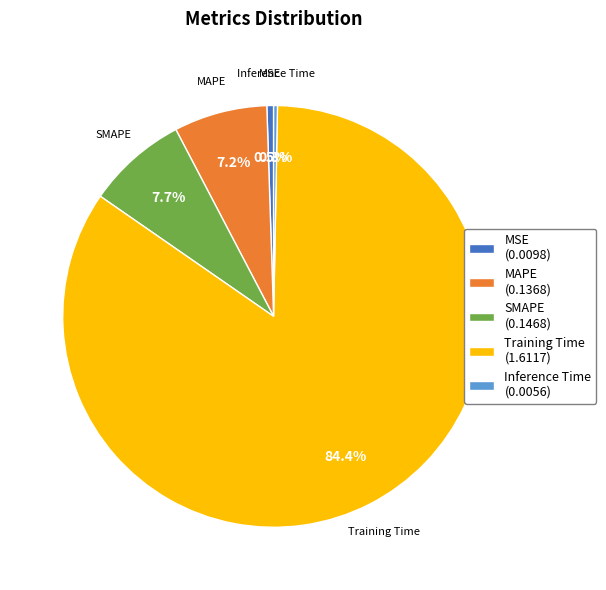

Is there any slice that represents more than half of the pie?

Yes